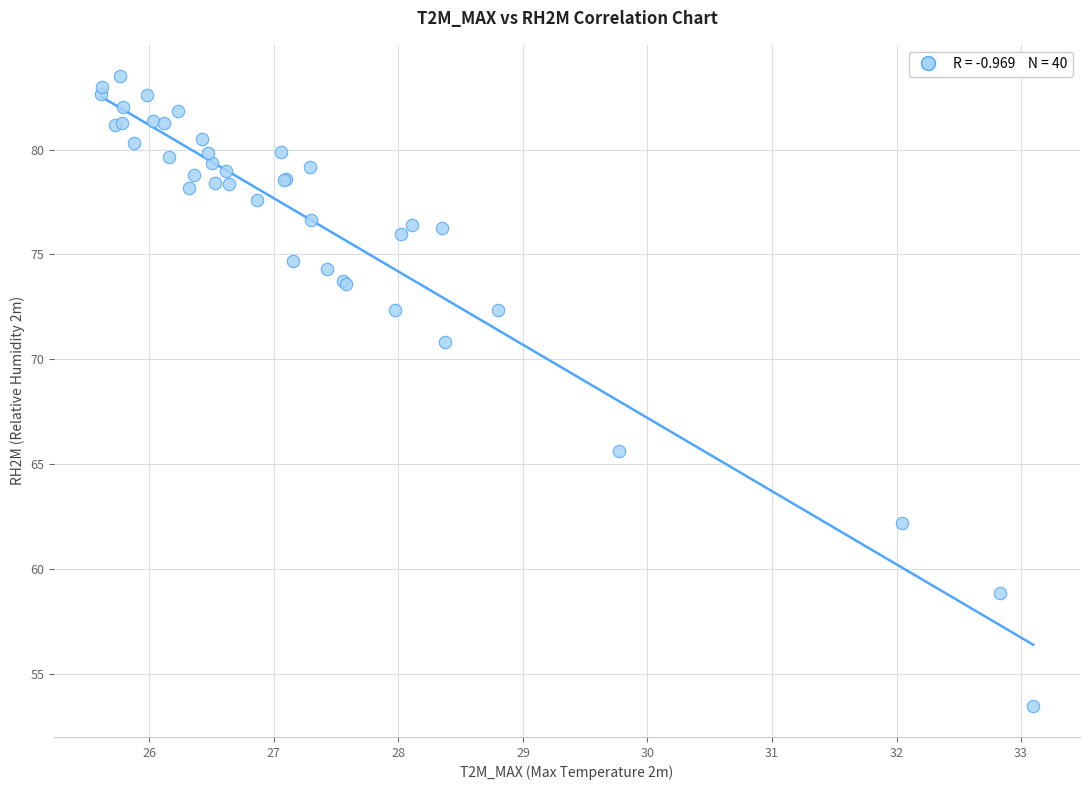

What Y value in the scatter plot is closest to 68?

65.6